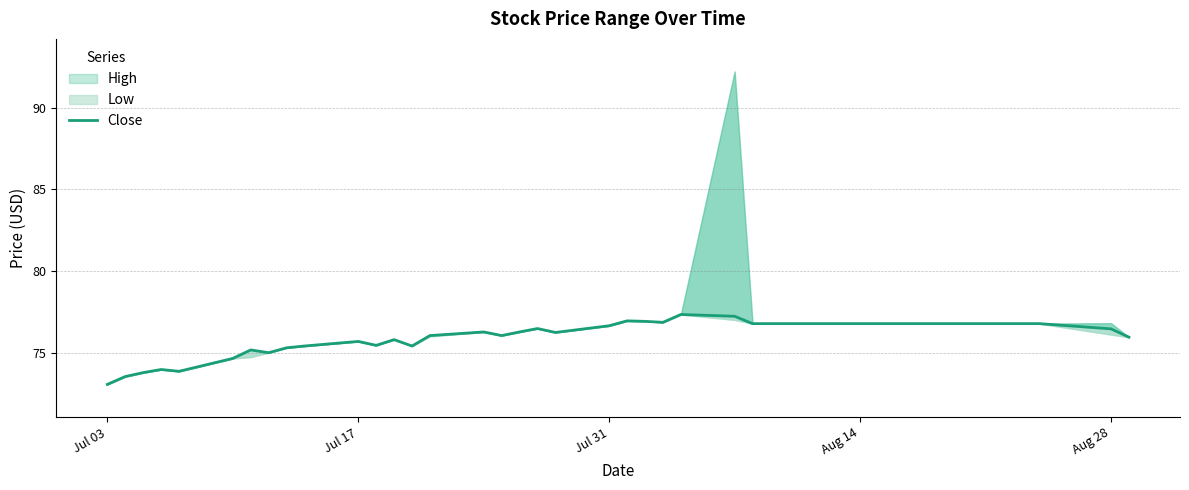

Does the chart have visible grid lines?

Yes